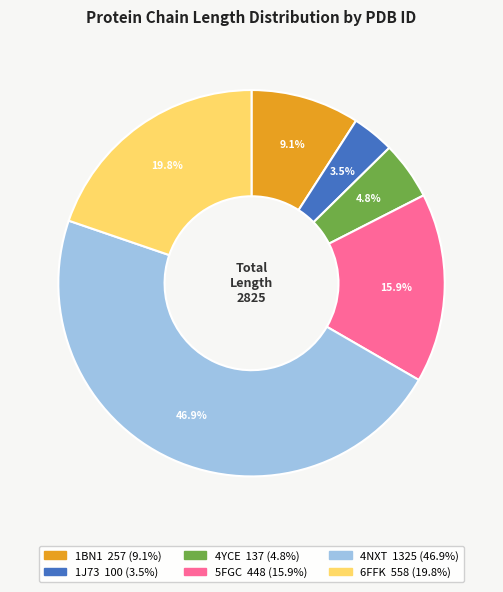

Does 5FGC represent more than half of the total?

No